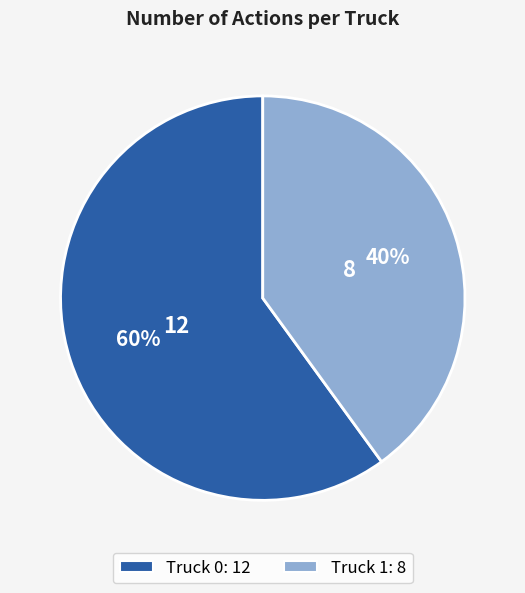

What is the majority slice?

Truck 0